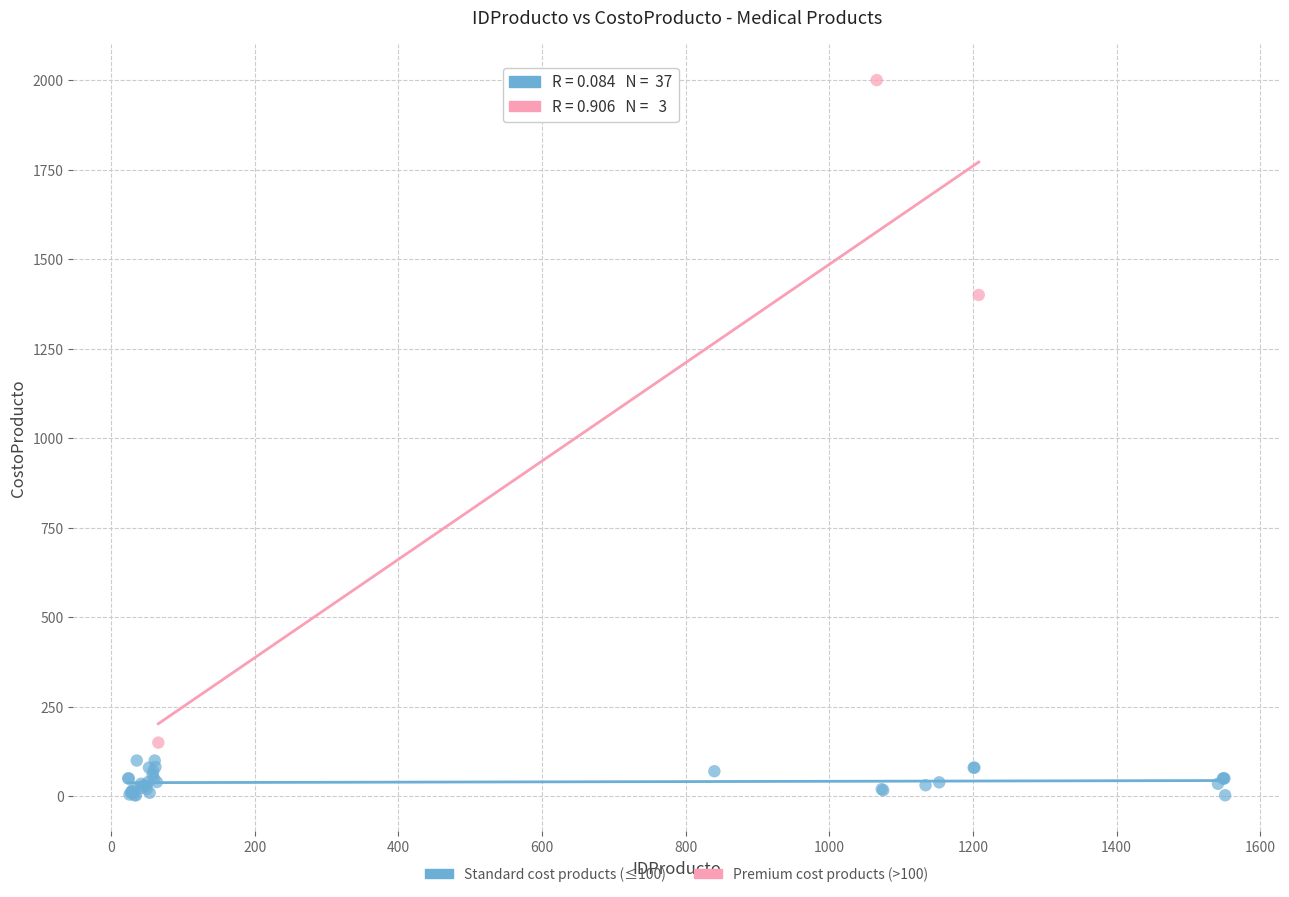

Which series has the widest spread of Y values?

Premium cost products (>100)